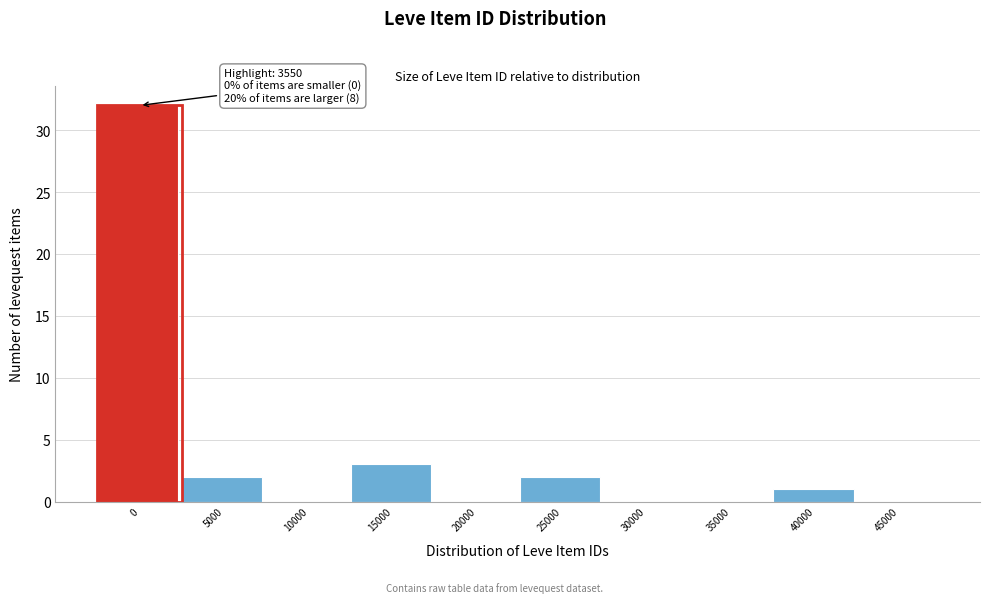

Reading left to right, transcribe all the data shown in this chart.

0=32	5000=2	10000=0	15000=3	20000=0	25000=2	30000=0	35000=0	40000=1	45000=0